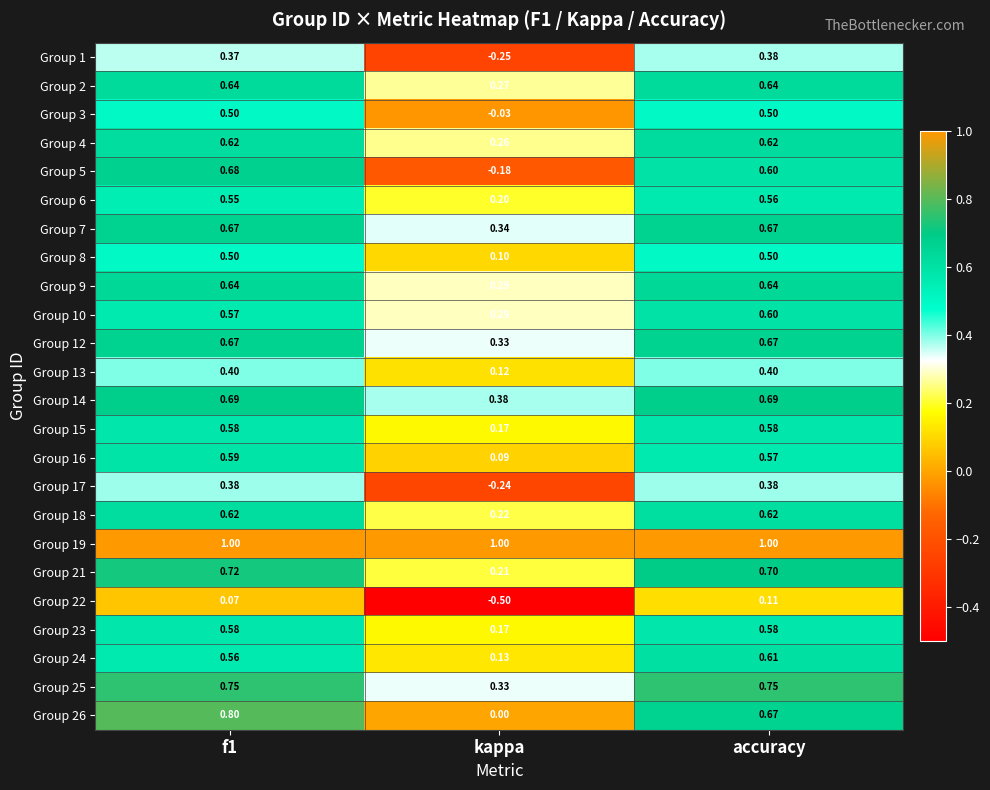

Which category has the lowest value in the Group 26 series?

kappa